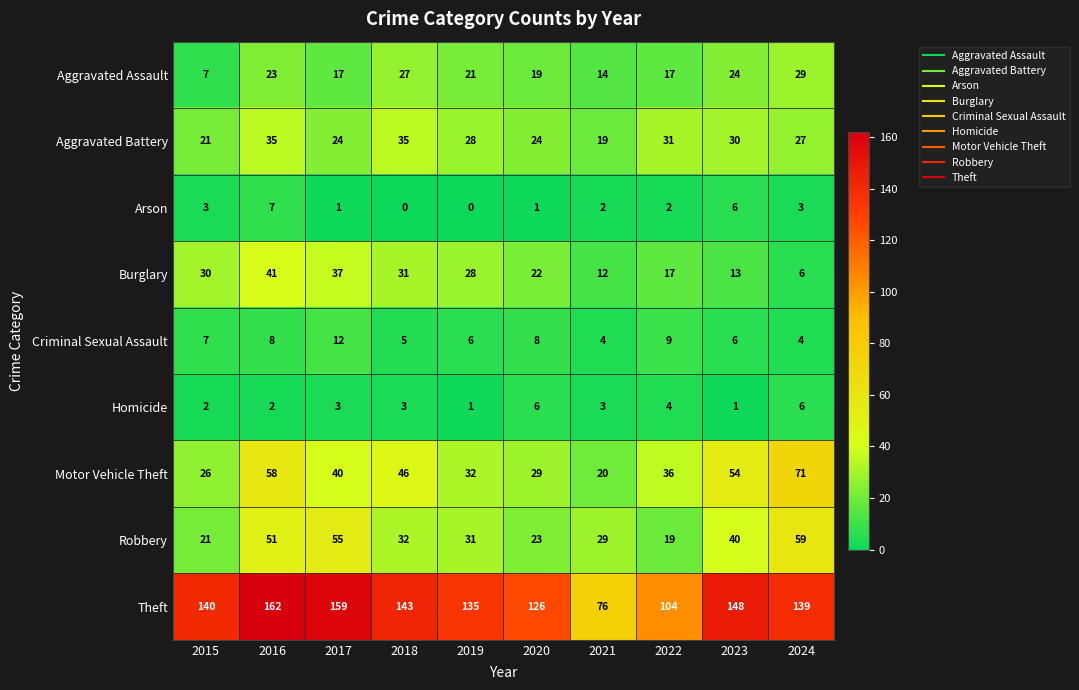

The value of Aggravated Assault at 2019 is 21. True or false?

True